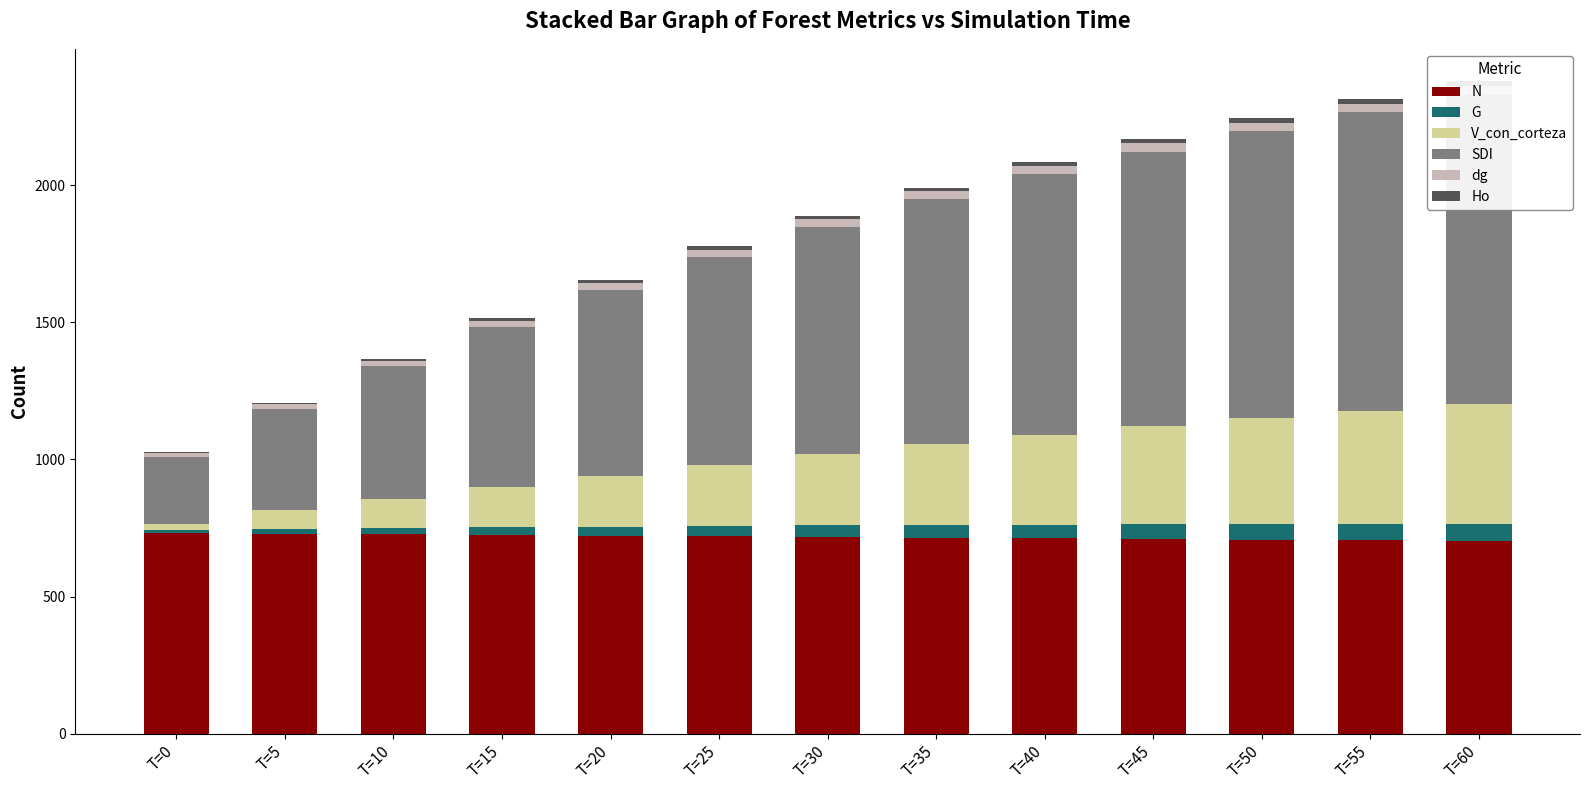

Reading left to right, transcribe all the data shown in this chart.

N: 732.1	729.6	727.1	724.6	722.1	719.6	717.1	714.6	712.2	709.7	707.3	704.9	702.4
G: 9.3	15.4	21.6	27.4	32.8	37.7	42.1	46.2	49.8	53.2	56.2	58.9	61.5
V_con_corteza: 23.8	72.2	108.6	147.1	185.9	223.8	260.2	294.9	327.7	358.5	387.4	414.5	440.0
SDI: 244.1	367.3	482.3	585.8	677.6	758.7	830.4	894.0	950.7	1001.3	1046.7	1087.6	1124.6
dg: 12.7	16.4	19.4	21.9	24.0	25.8	27.4	28.7	29.8	30.9	31.8	32.6	33.4
Ho: 5.4	6.9	8.3	9.5	10.7	11.8	12.7	13.6	14.5	15.3	16.0	16.7	17.4